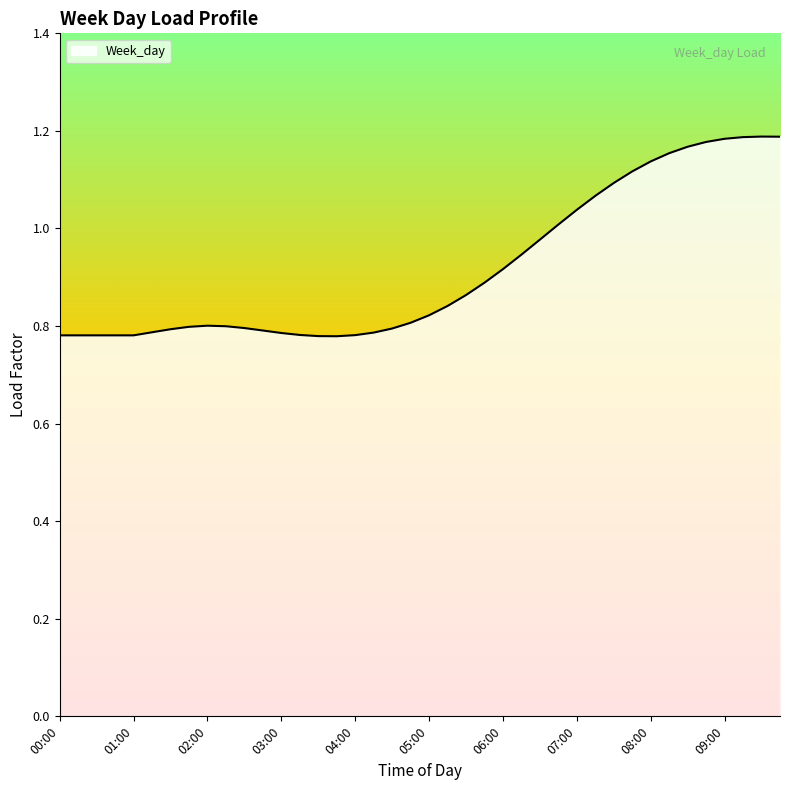

What is the difference between the maximum and minimum values?

0.4